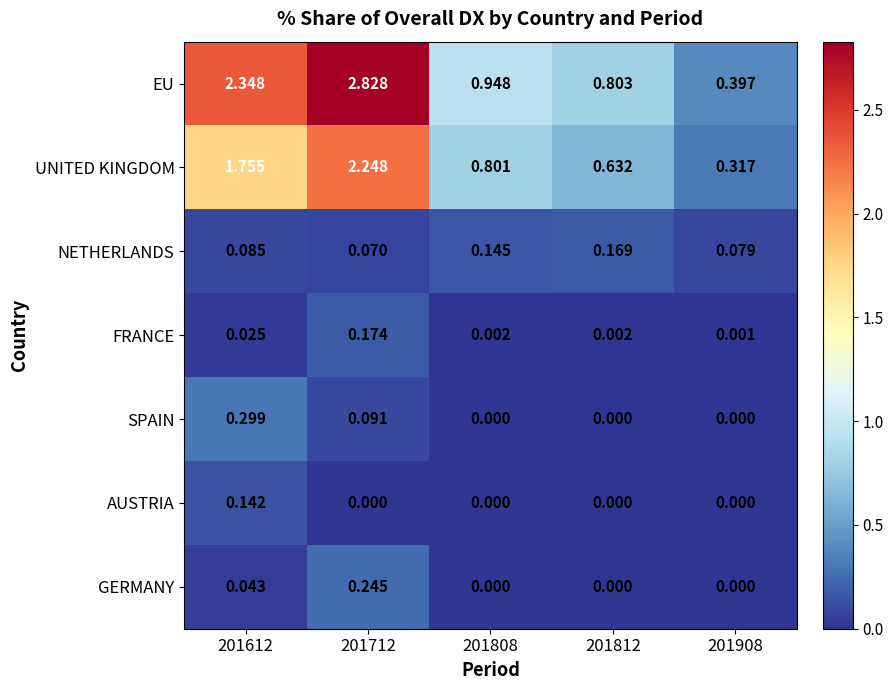

At which category is the sum across all series the highest?

201712